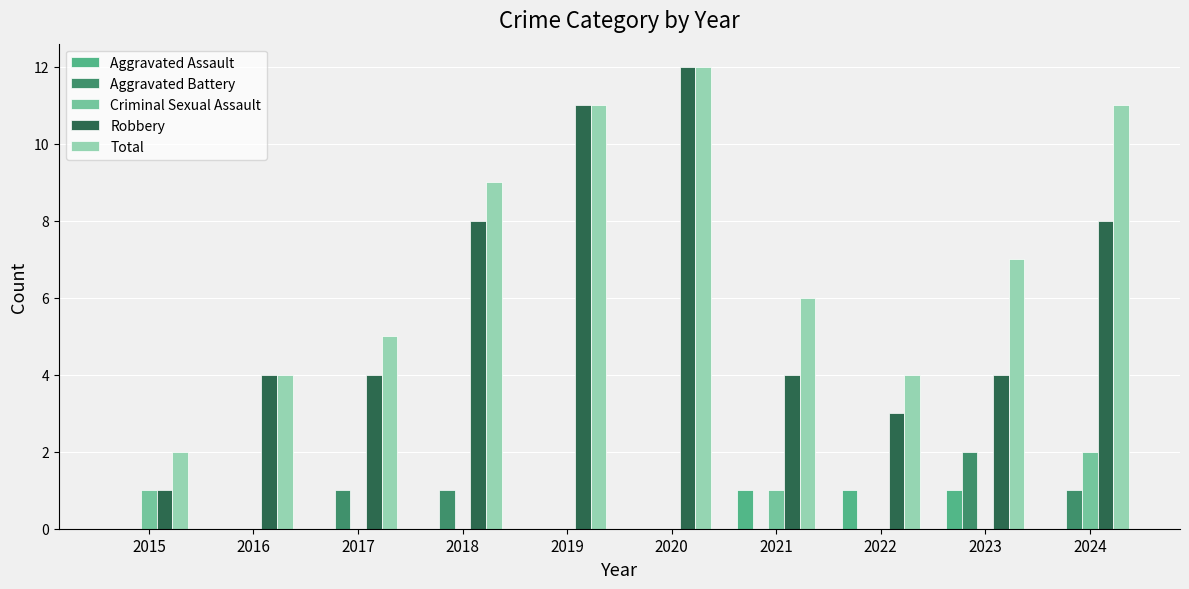

Count the Total values in the range 4 to 11.

8